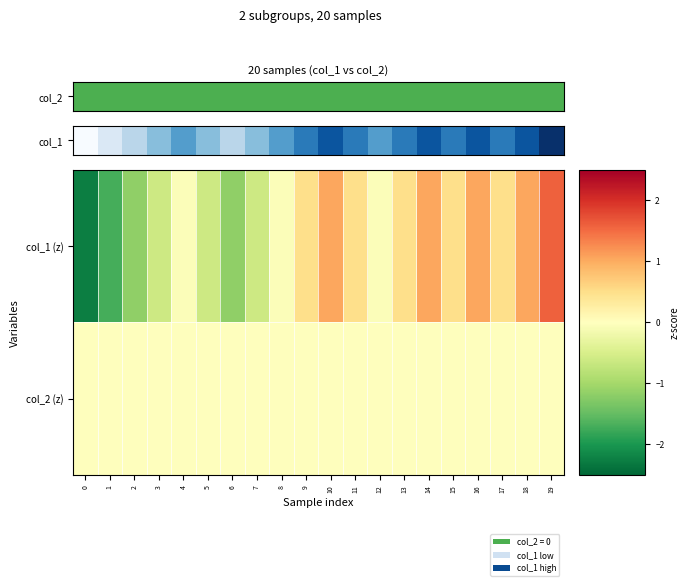

How many series are shown in this chart?

2